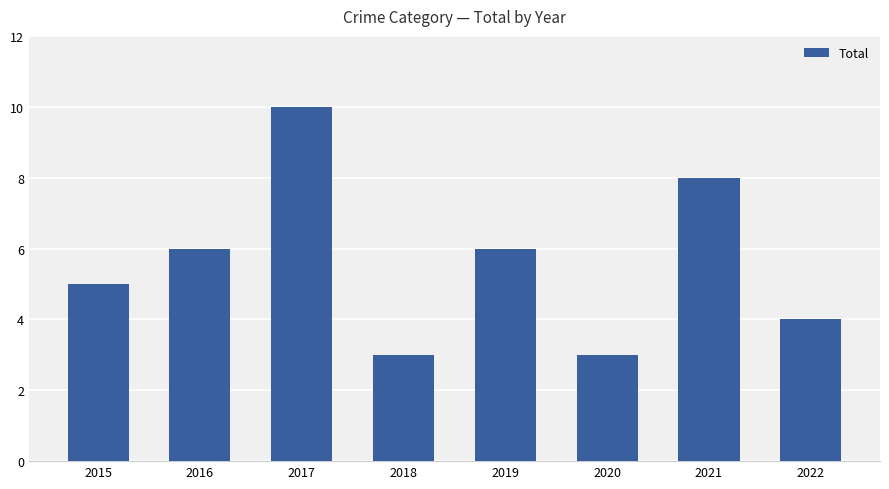

What is the sum of the values at 2020 and 2018?

6